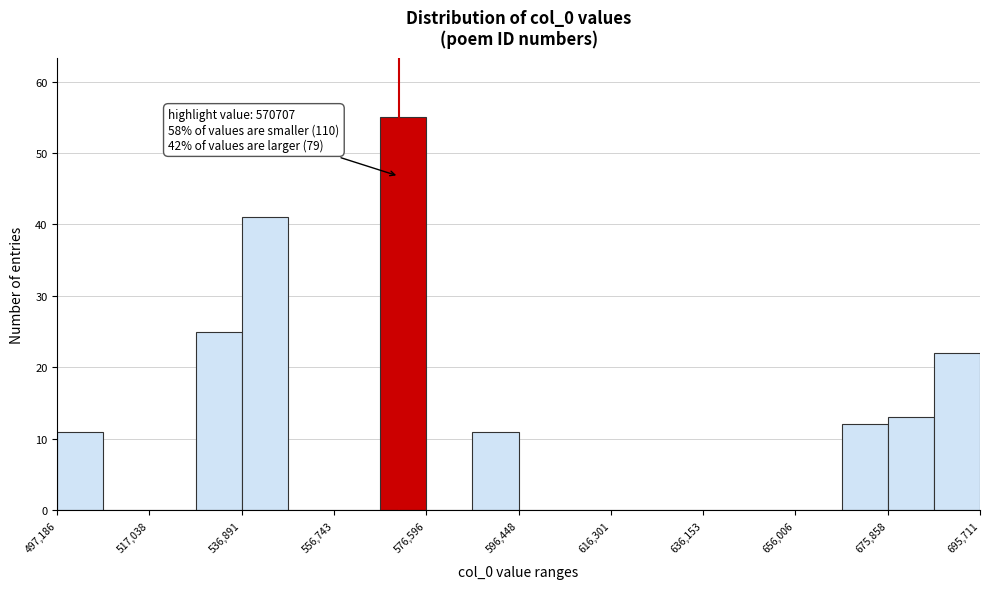

Which range on the x-axis has the tallest bar?

566000 to 576000